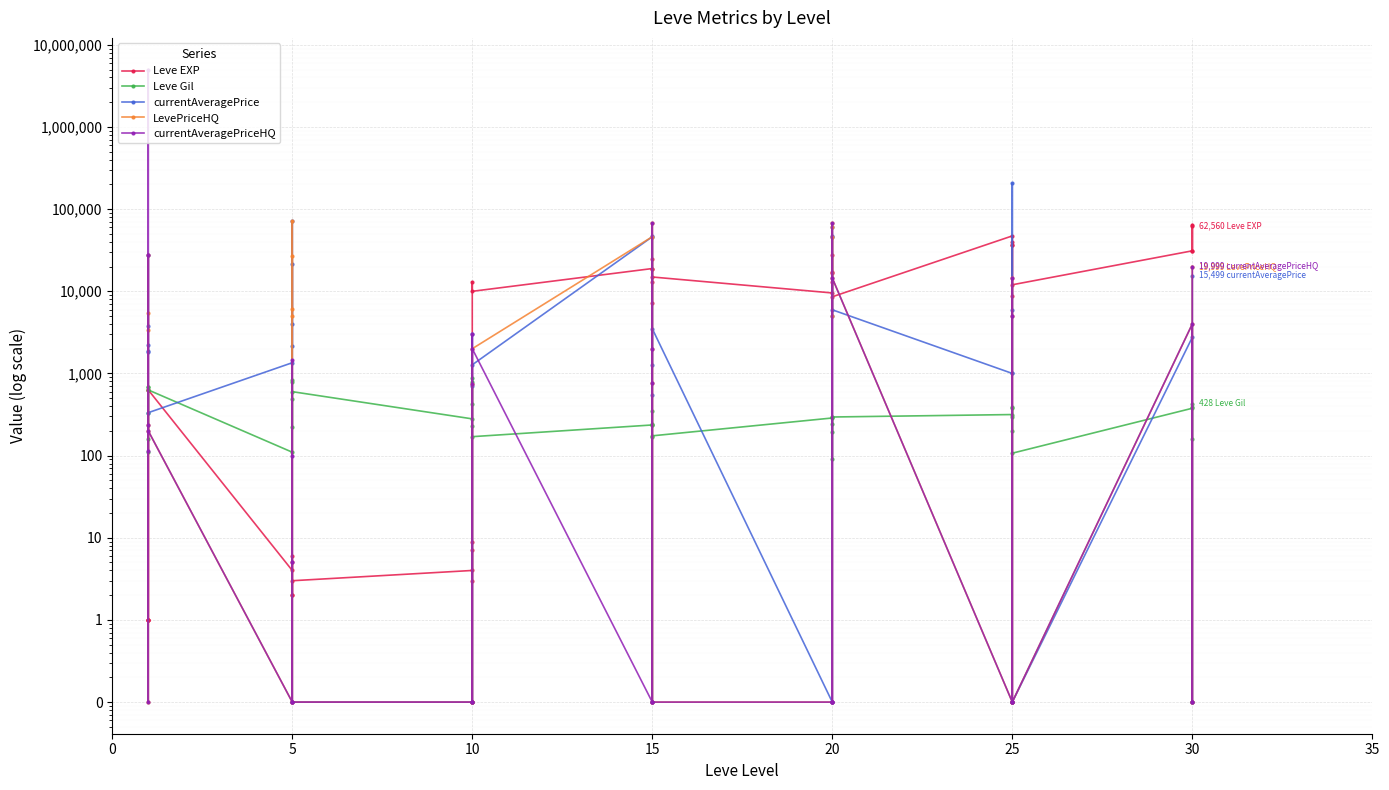

How many distinct data groups are displayed?

5